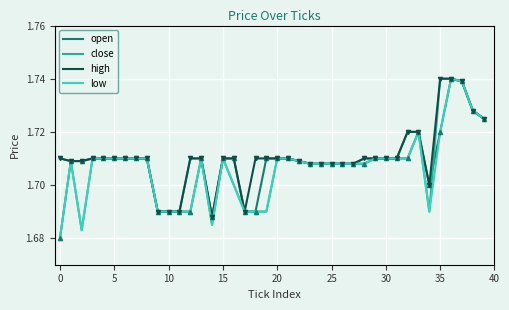

The open series shows 2.8 at 5. True or false?

False